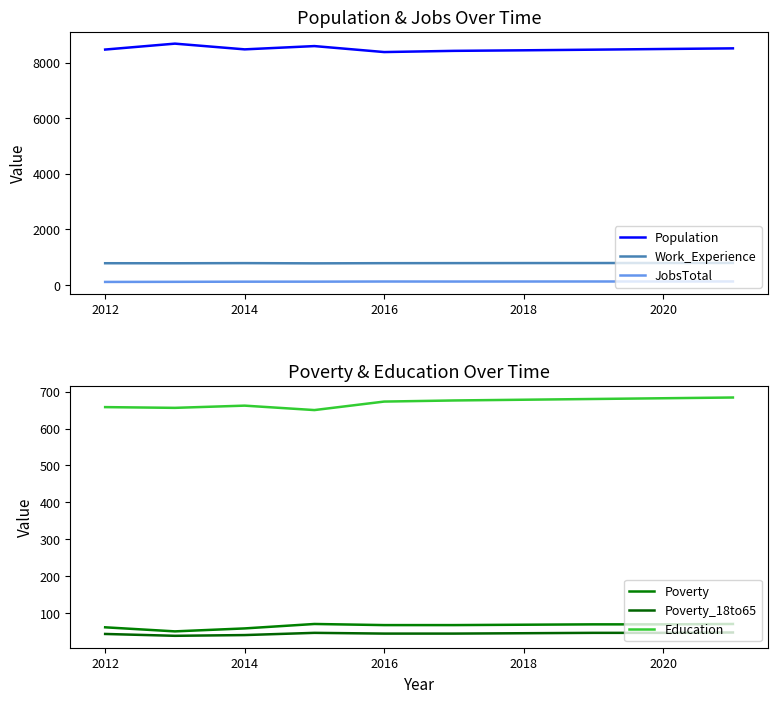

True or false: Population and Work_Experience cross at least once.

False